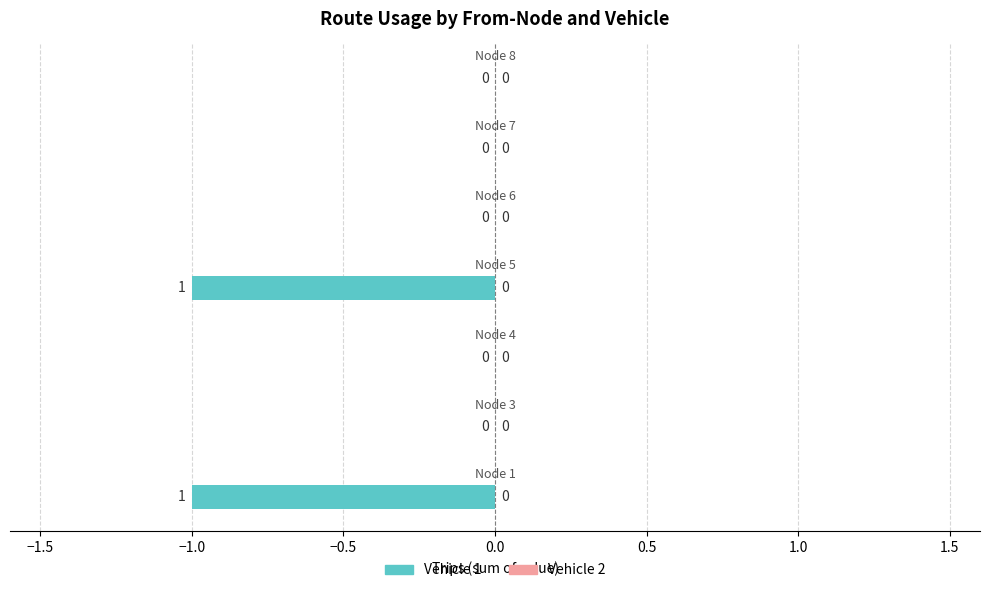

At how many categories does at least one series exceed 0?

2